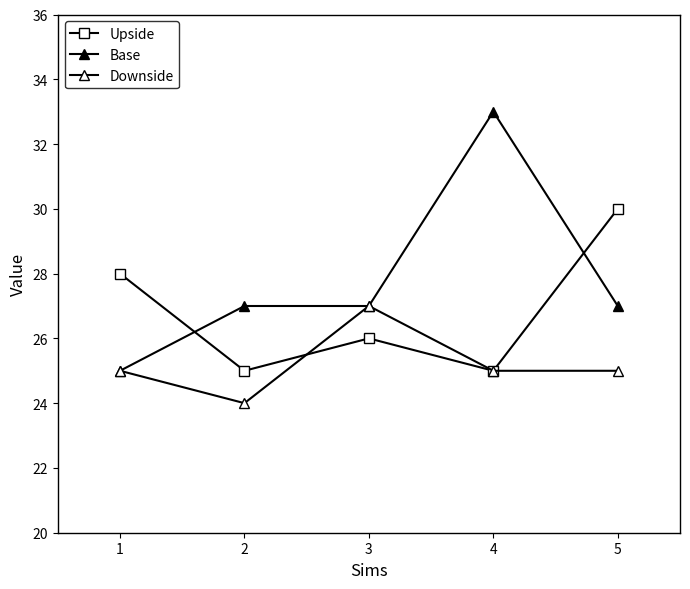

At how many categories does at least one series exceed 28?

2